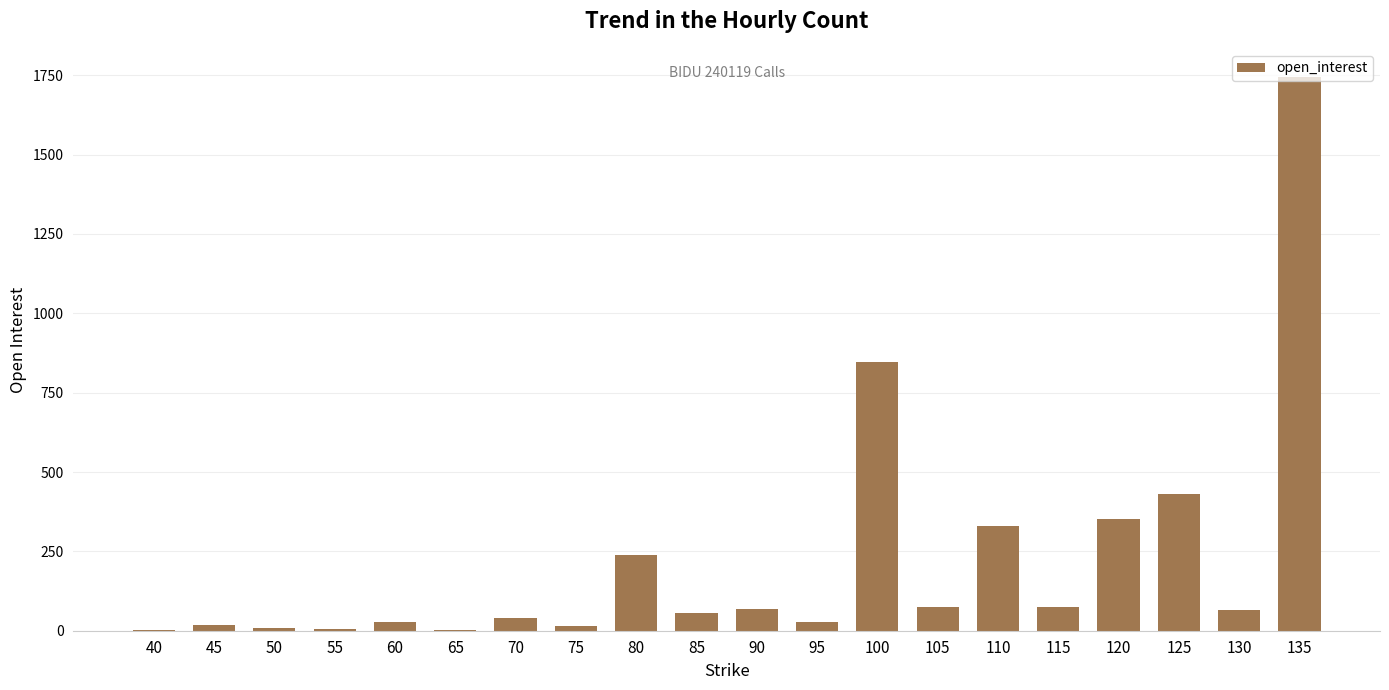

True or false: the data shows 331 at 110.

True